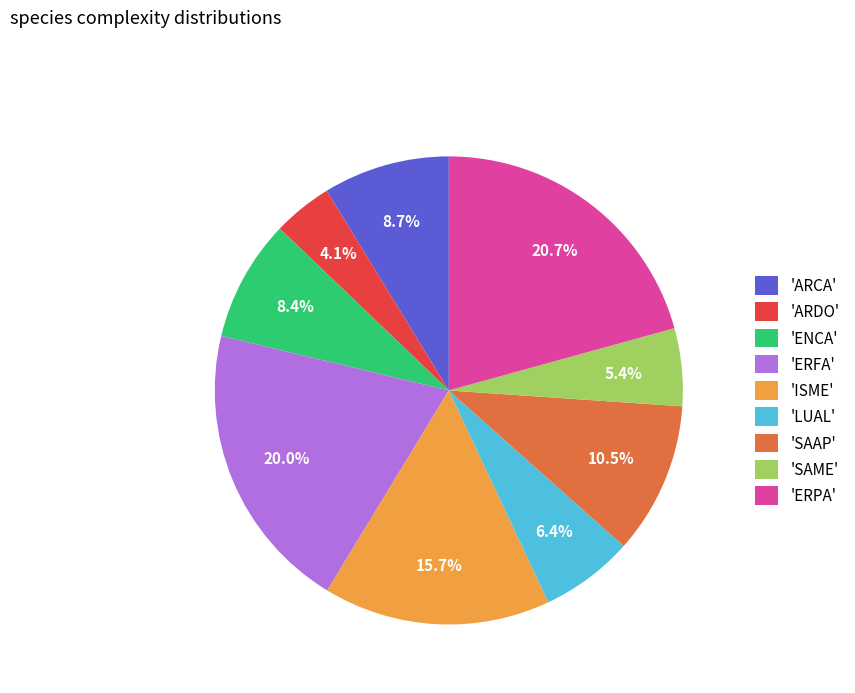

To the nearest percent, what is the average slice percentage?

11%